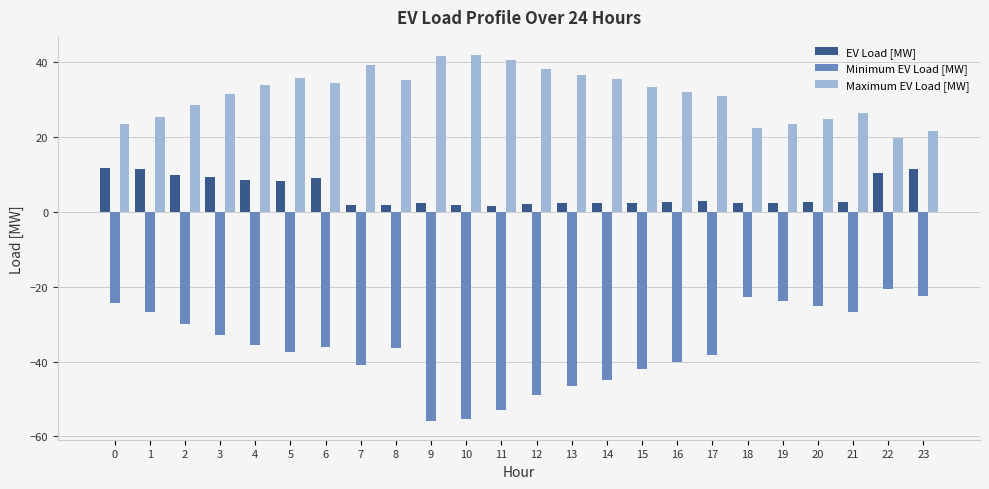

Which series has the largest range (max minus min)?

Minimum EV Load [MW]